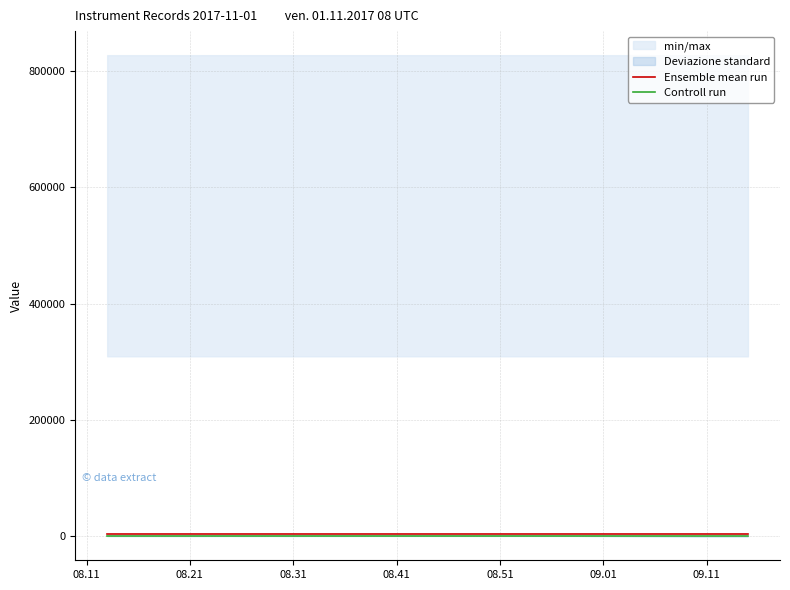

What is the label of the 7th point from the left?

09.11